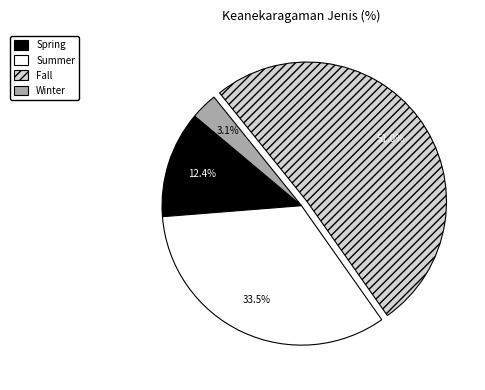

How many segments does this pie chart have?

4